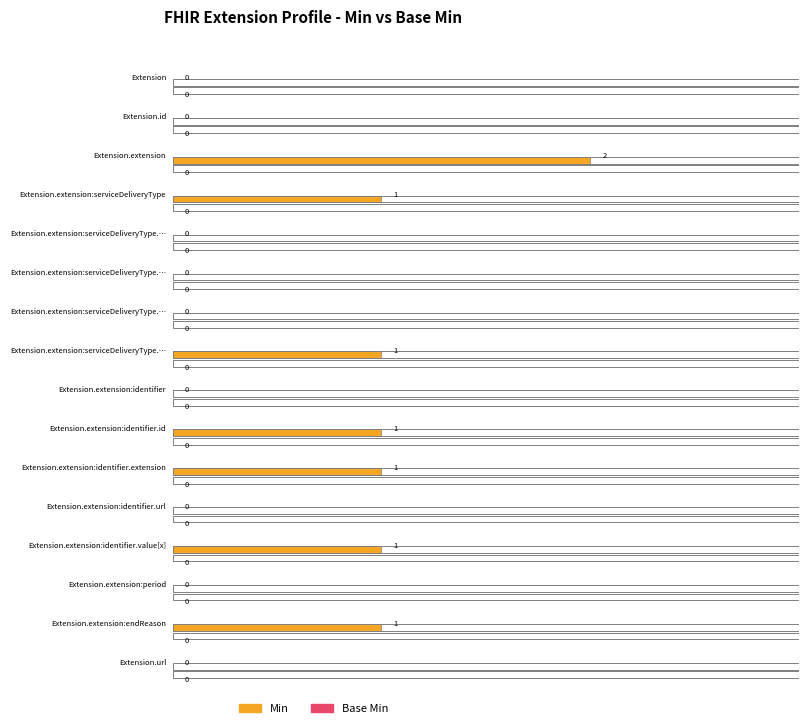

What is the label of the 6th bar from the left?

Extension.extension:serviceDeliveryType.extension